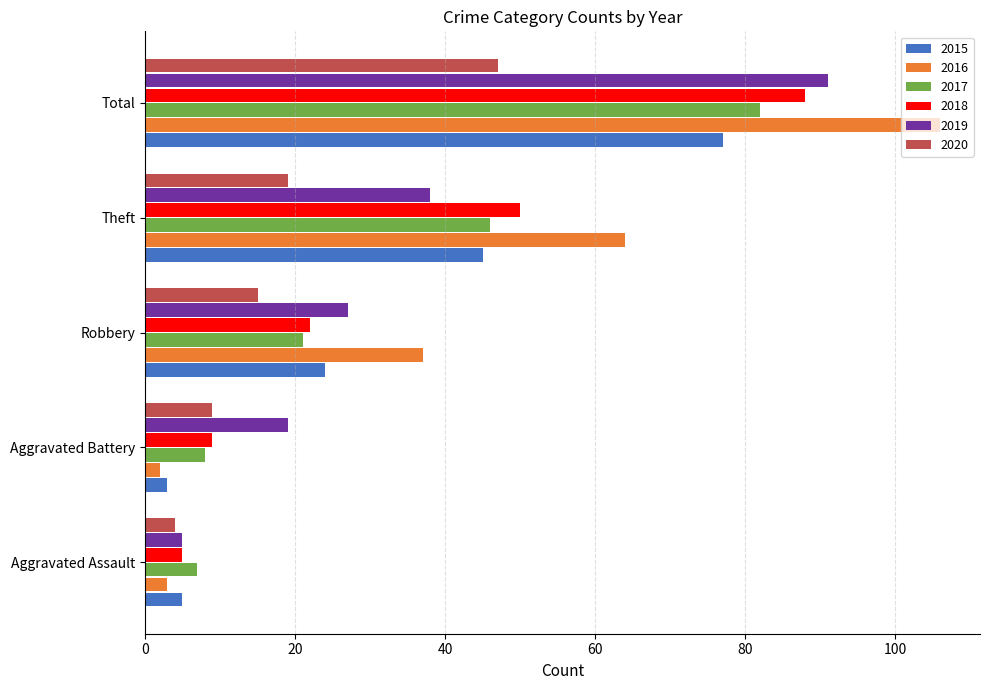

Which category has the lowest value in the 2016 series?

Aggravated Battery